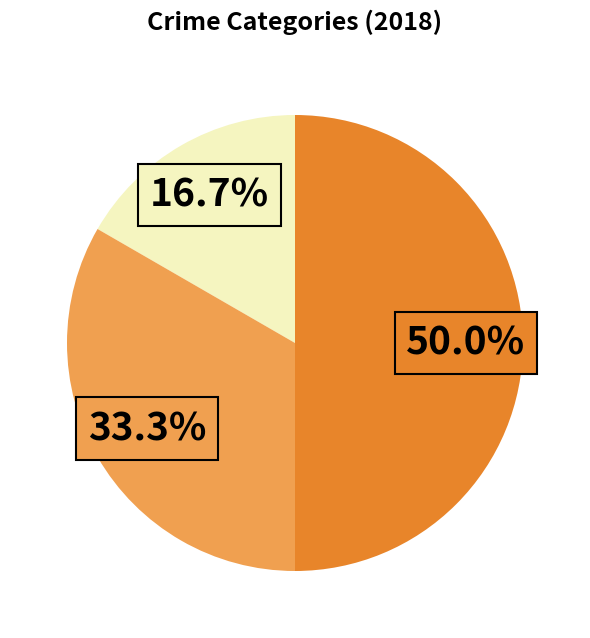

To the nearest percent, what is the average slice percentage?

33%